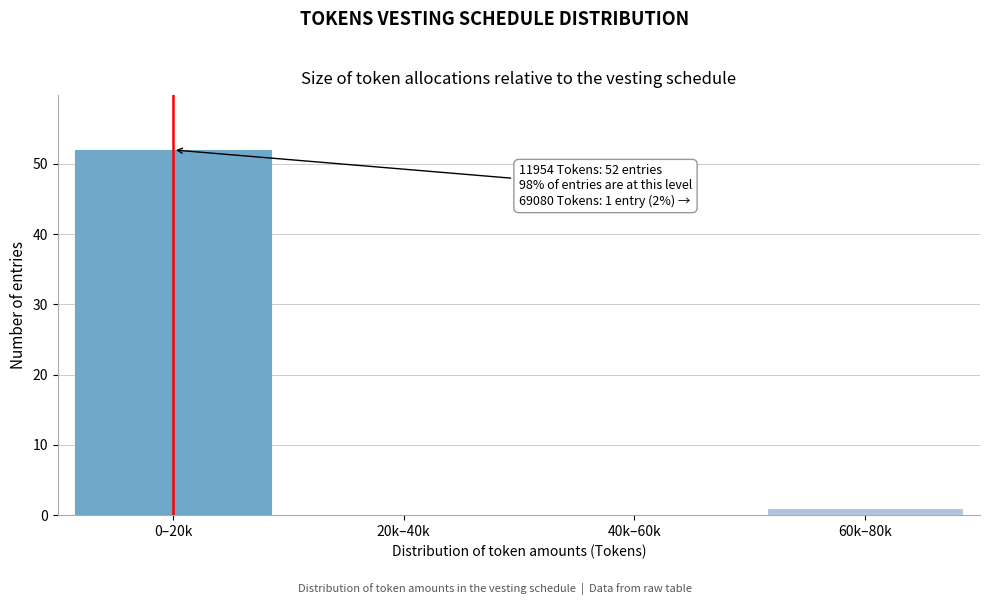

Reading left to right, what are all the values shown in this chart?

0–20k=52	20k–40k=0	40k–60k=0	60k–80k=1